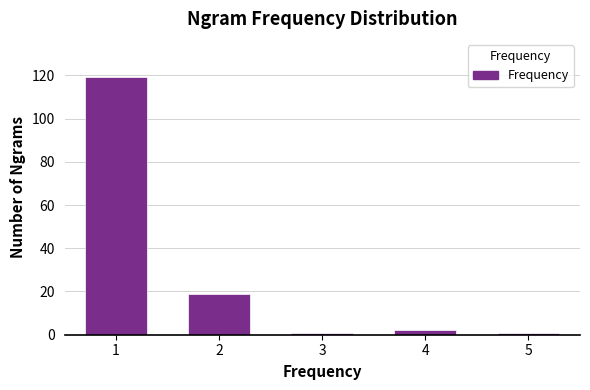

Reading right to left, extract all data points from this chart.

1	2	1	19	119